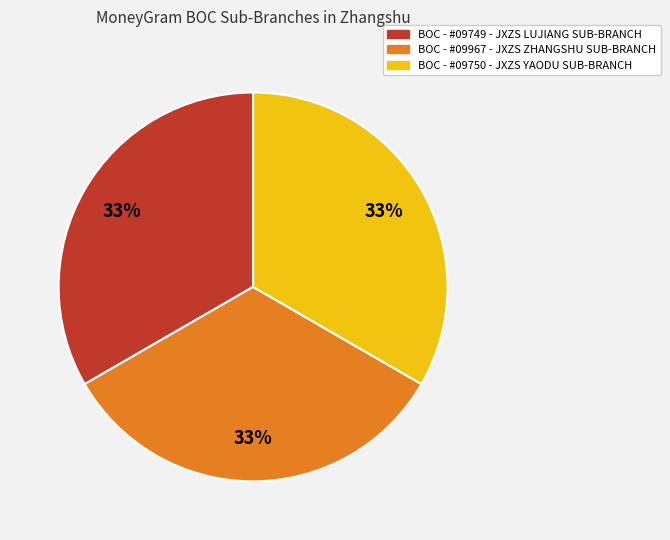

True or false: BOC - #09750 - JXZS YAODU SUB-BRANCH accounts for 26% of the total.

False